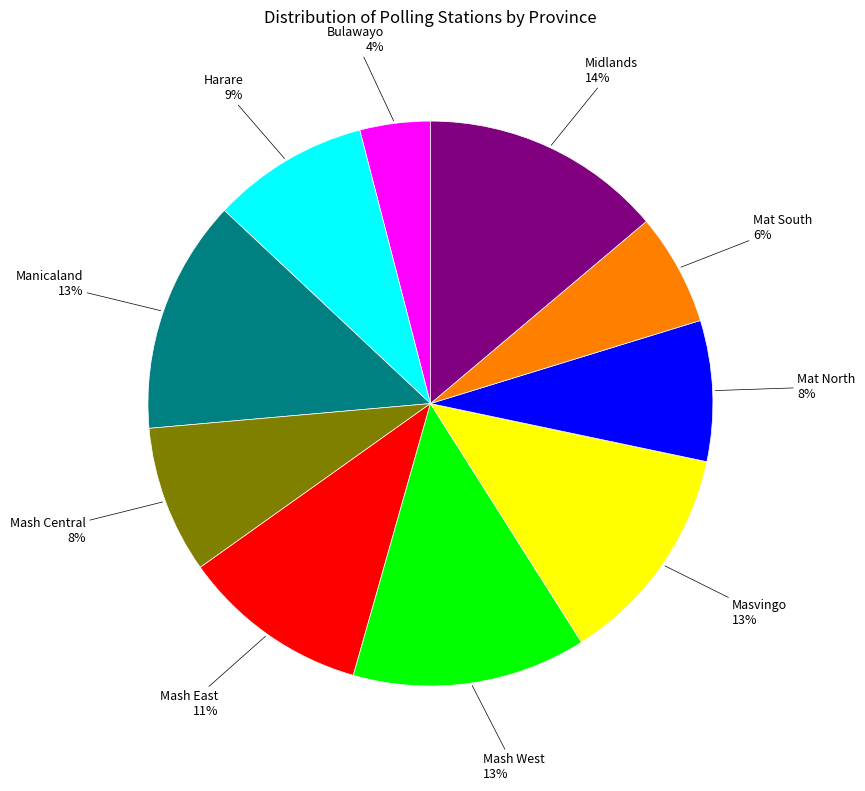

How many slices are in this pie chart?

10